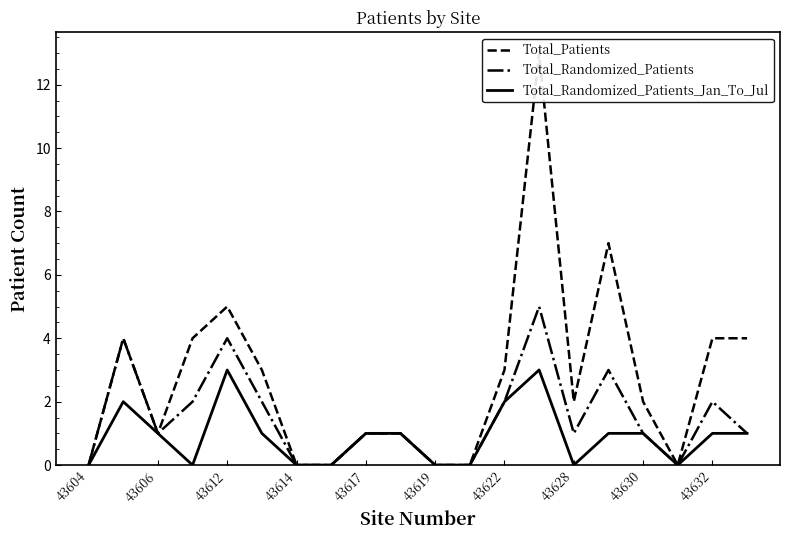

True or false: Total_Randomized_Patients and Total_Patients cross at least once.

False